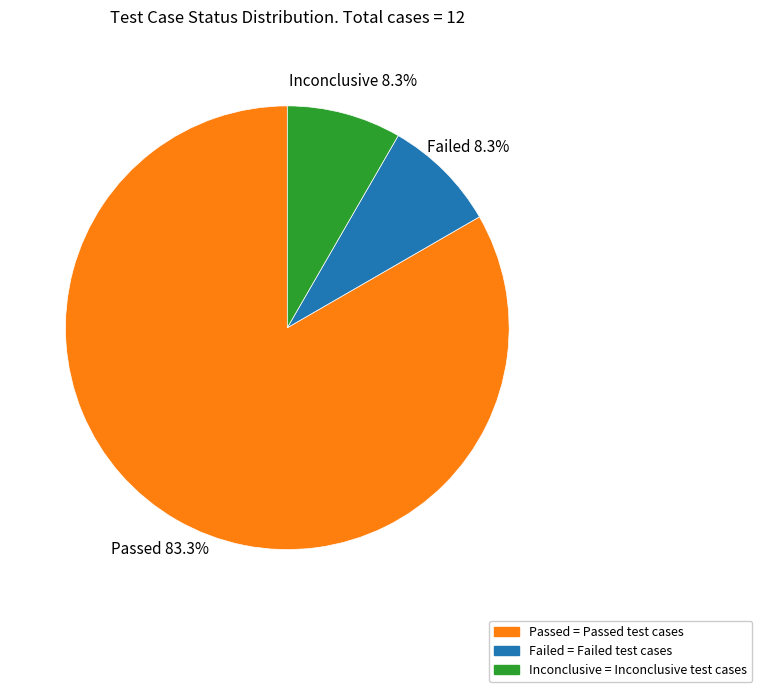

What percentage is NOT represented by Failed?

91.7%